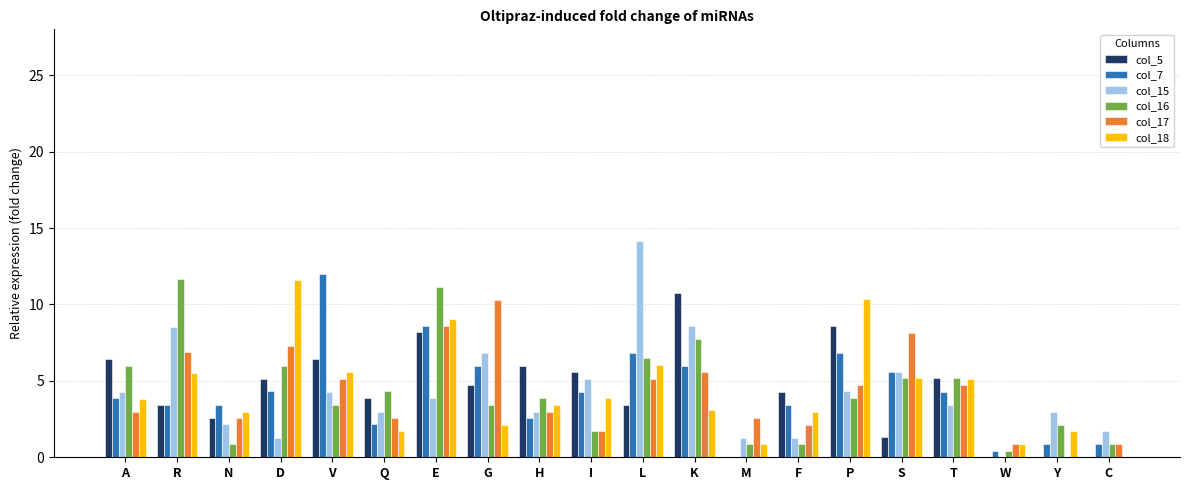

The value of col_18 at Y is 1.7. True or false?

True